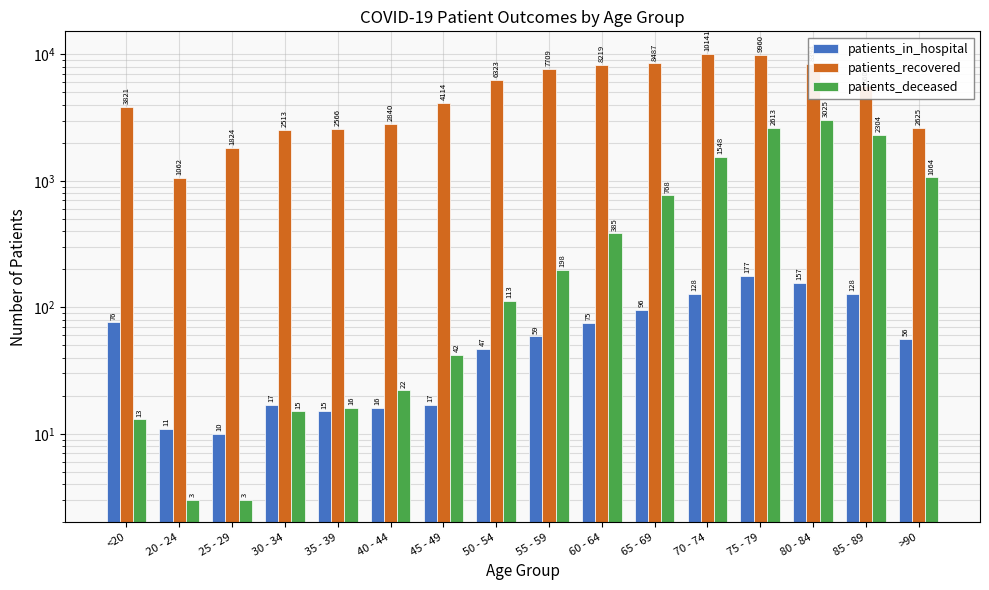

True or false: patients_deceased has a value of 172 at 60 - 64.

False